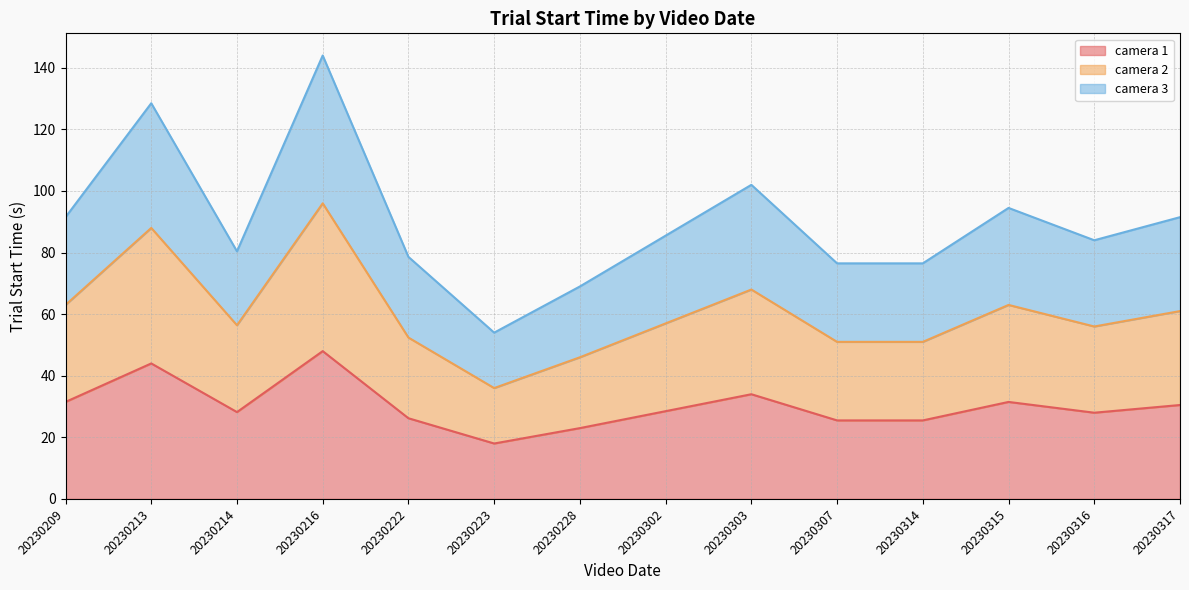

Does the chart display data point markers on the line(s)?

No